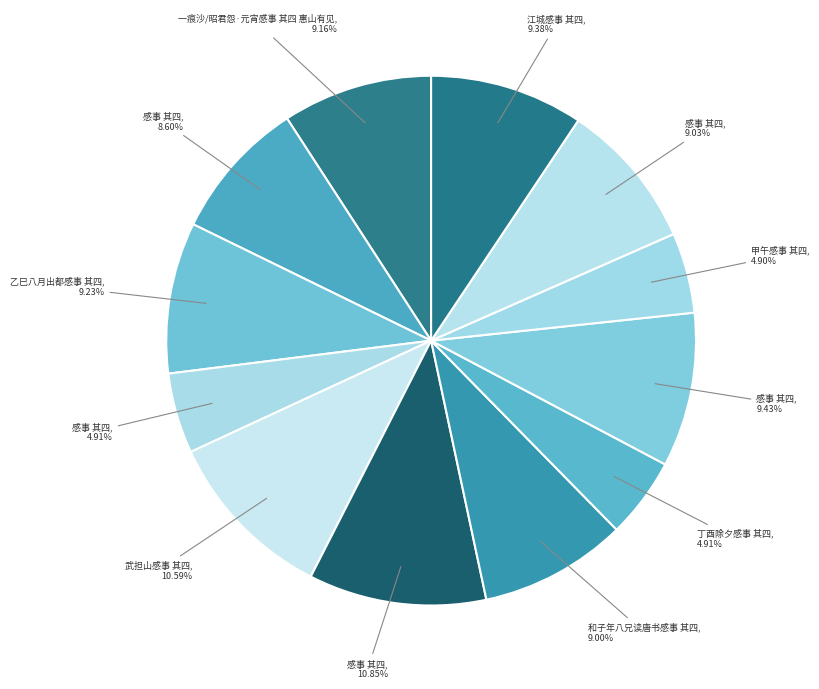

Count the number of slices in the pie.

12